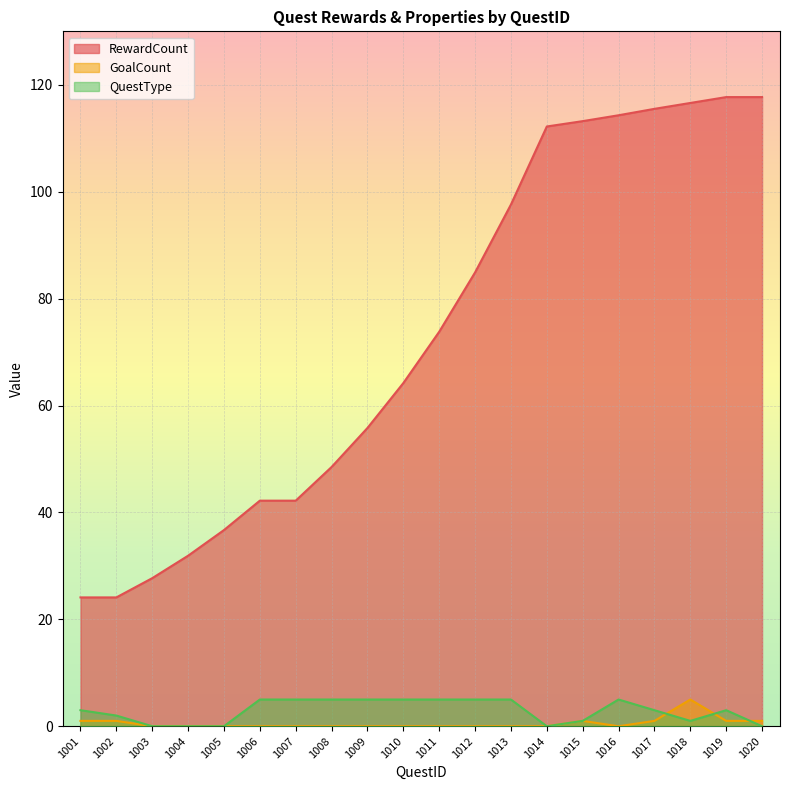

At which category does QuestType reach its first local peak?

1016